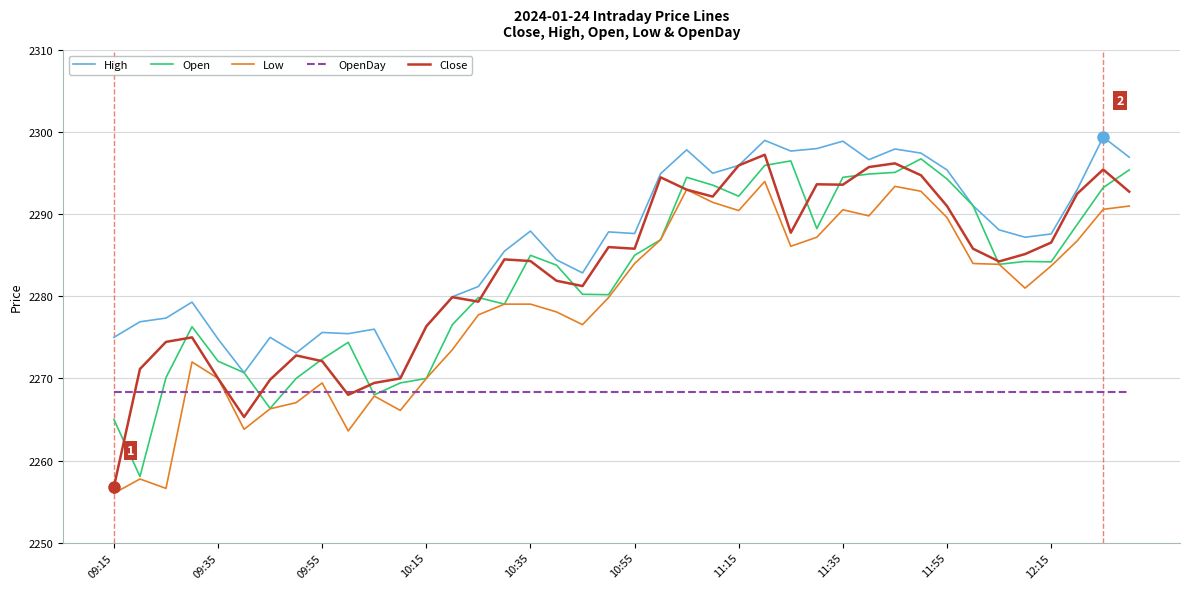

What is the highest value of the Open series?

2296.8